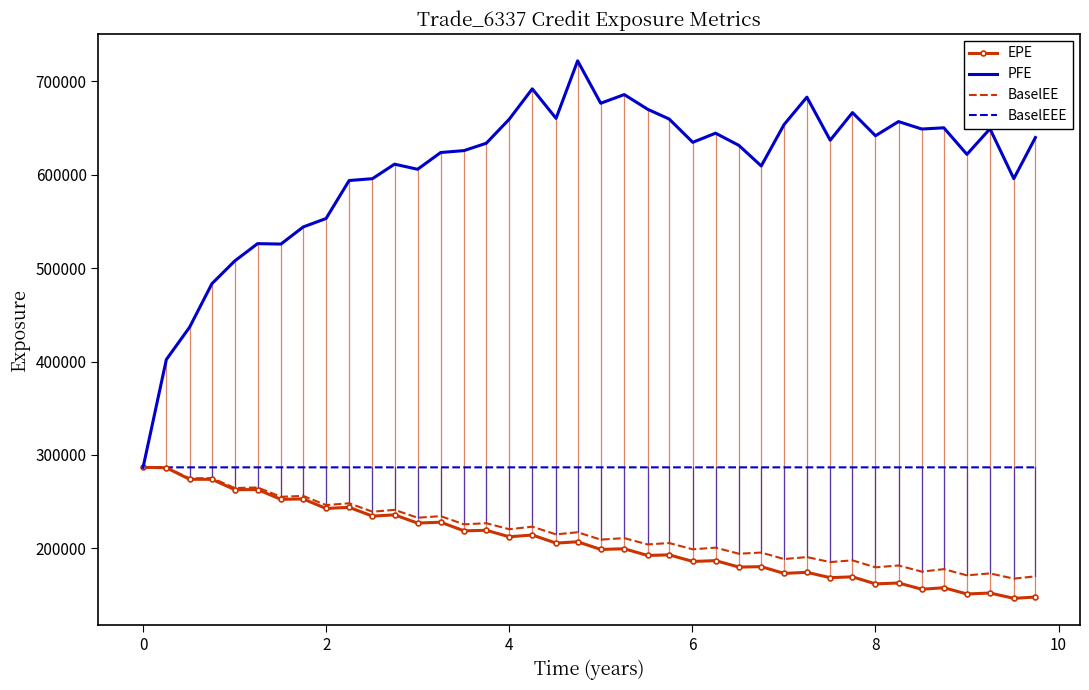

Which series has the largest total across all categories?

PFE